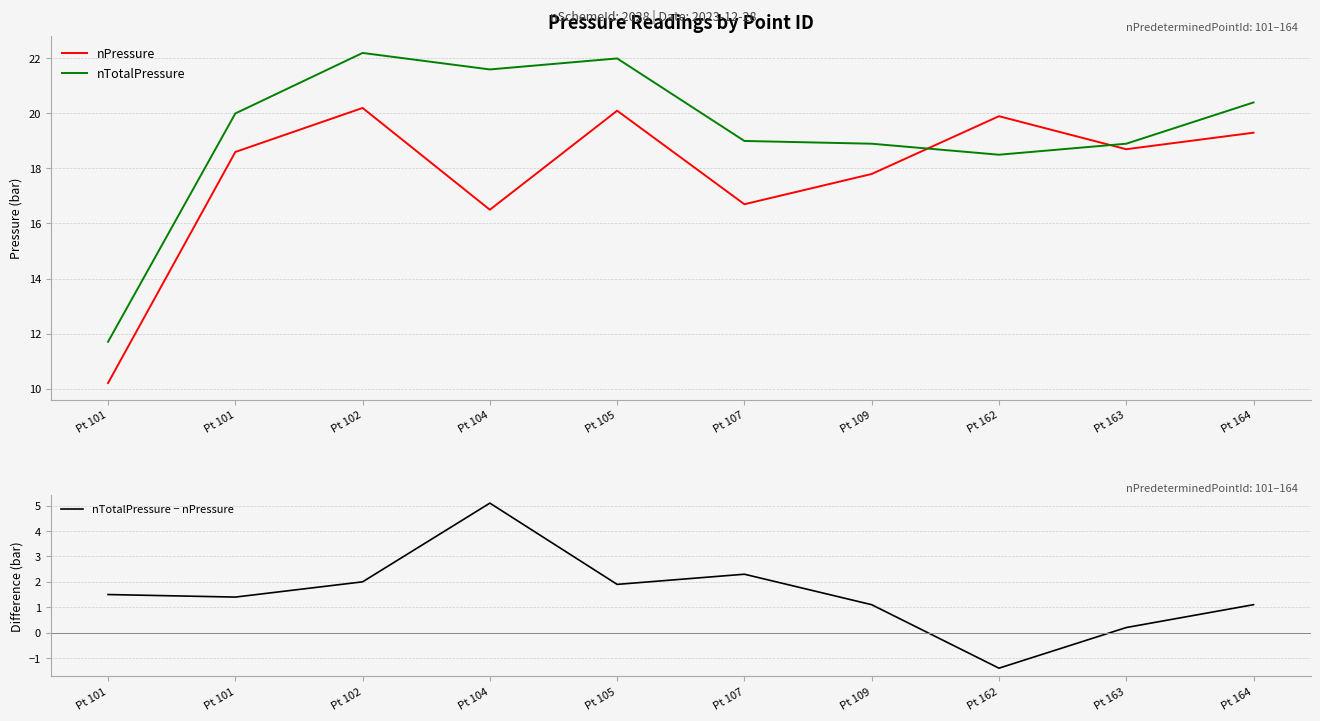

True or false: nPressure and nTotalPressure − nPressure intersect in this chart.

False